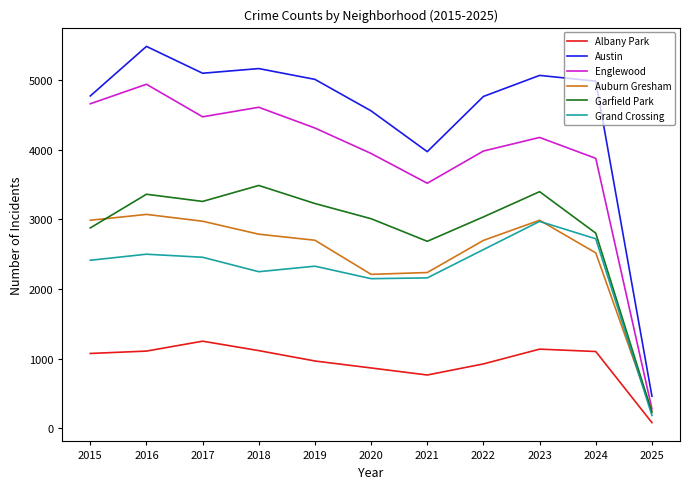

What is the total value across all series at 2021?

15338